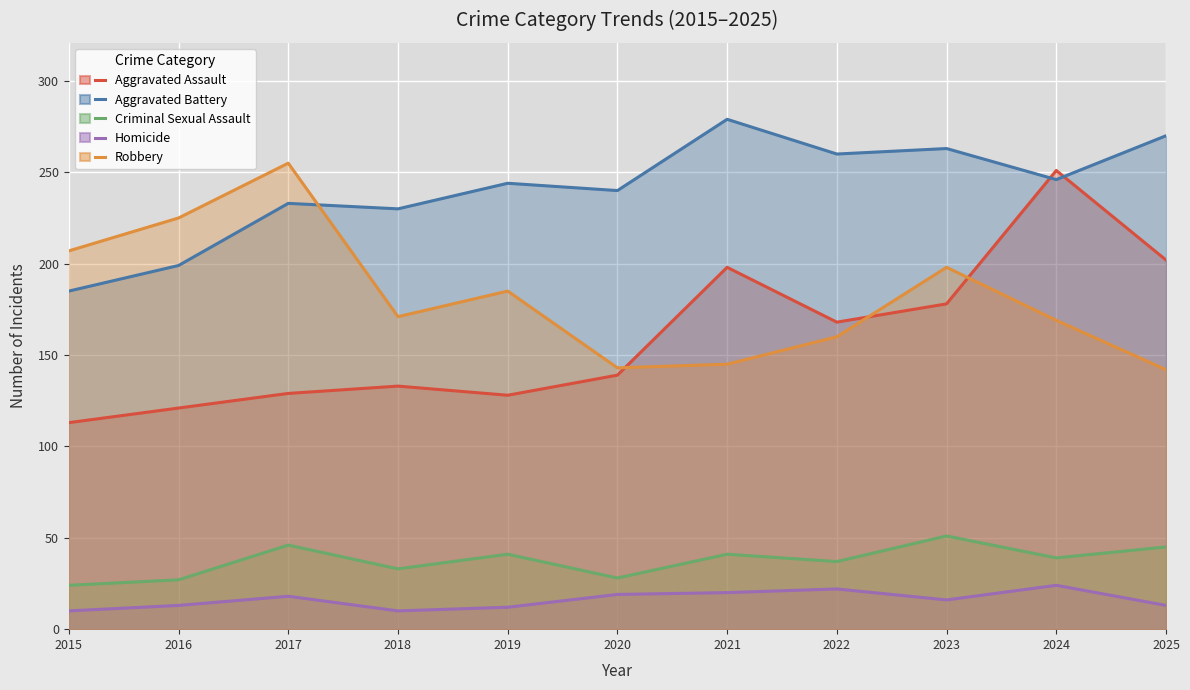

At which category does Robbery reach its first local peak?

2017